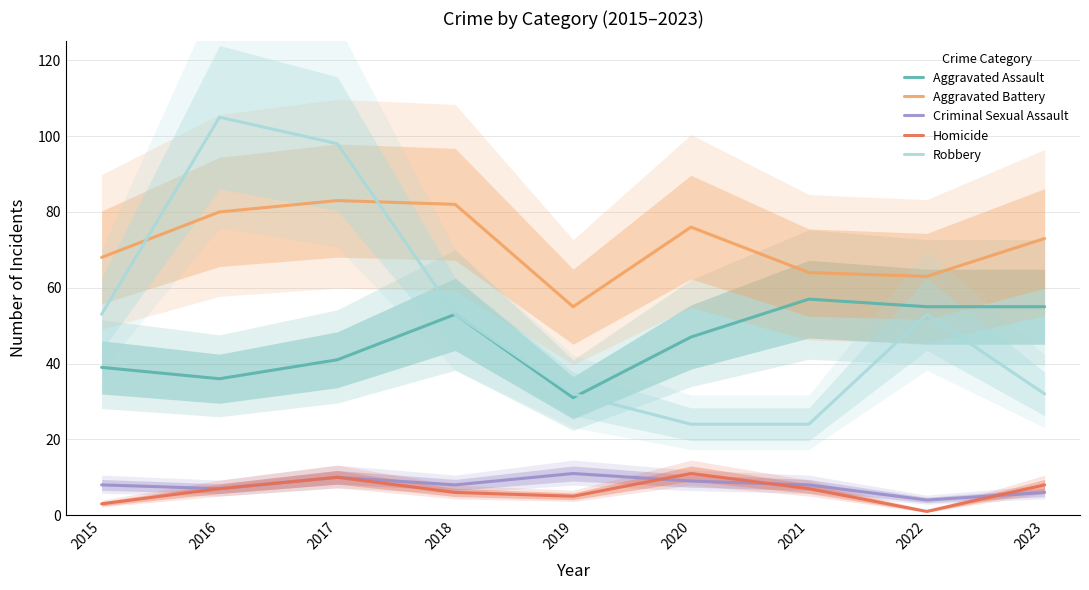

What is the total value across all series at 2015?

171